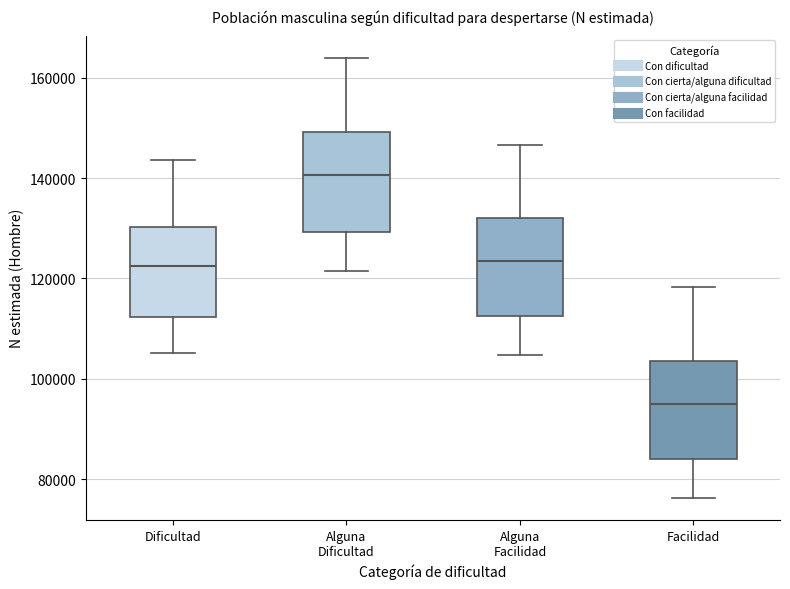

Which box's median line is the highest?

Alguna Dificultad